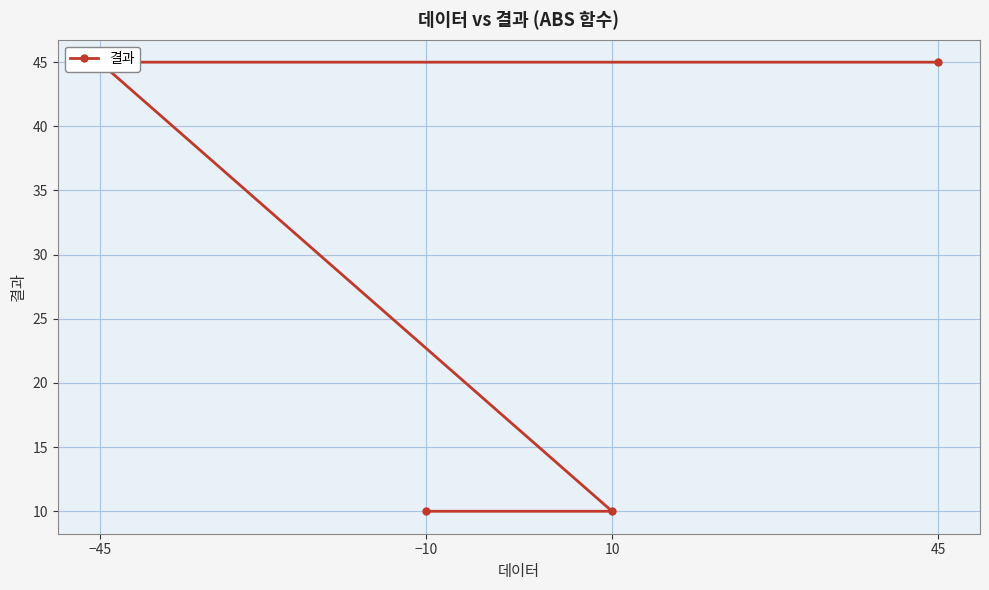

What is the change in value from 10 to −45?

+35